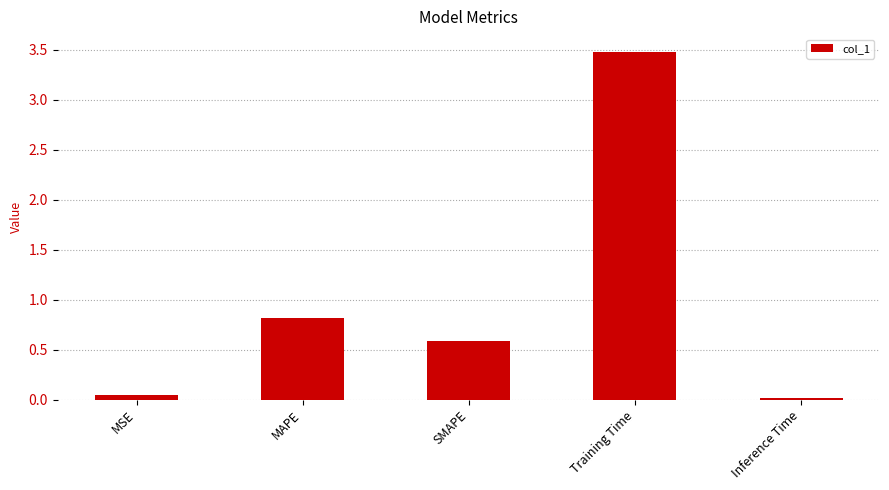

What is the difference between the second highest and second lowest values?

0.8